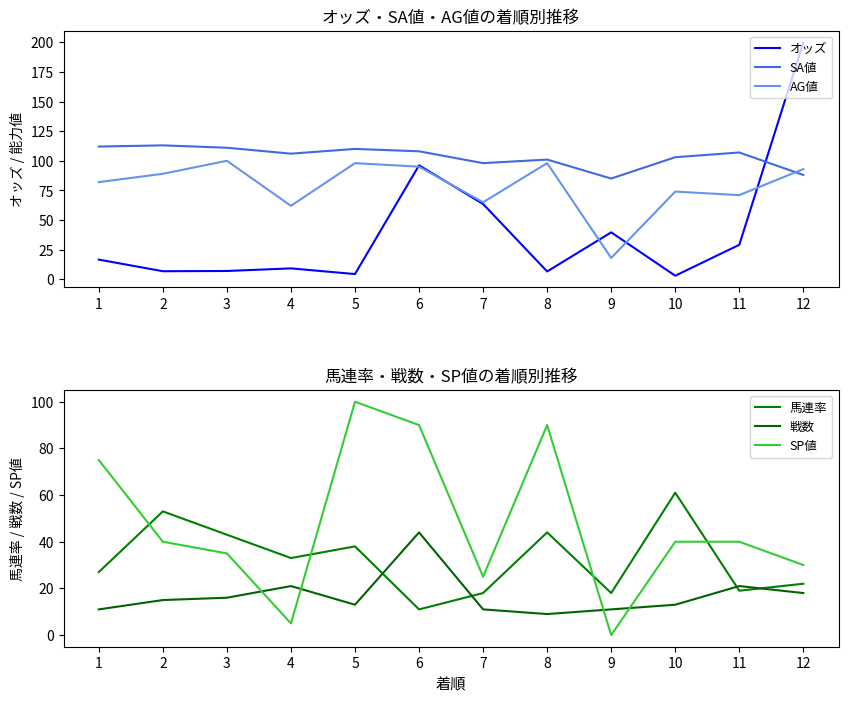

Which label corresponds to the largest value in the chart?

12